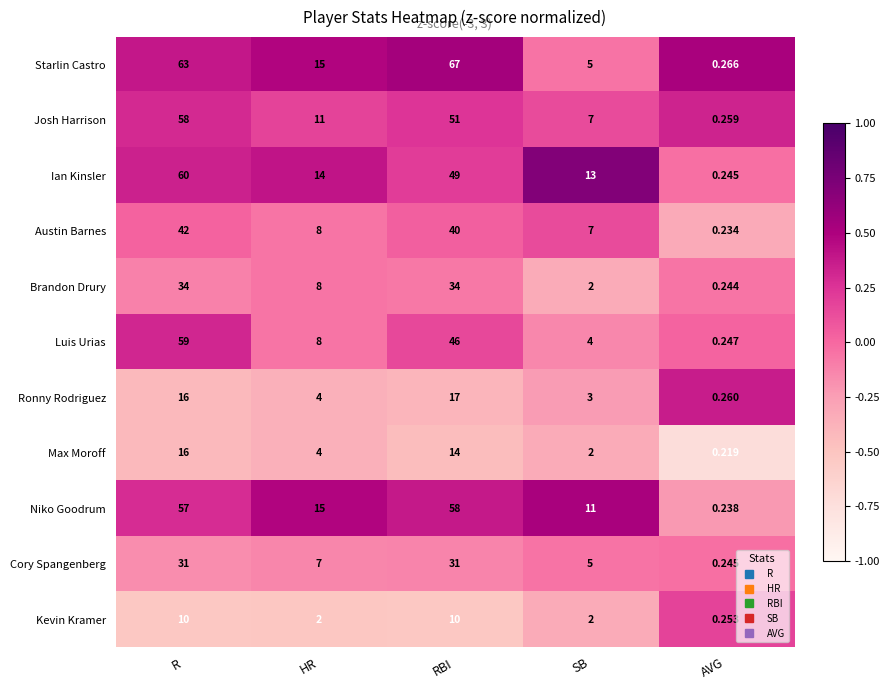

Is the value of Austin Barnes at RBI greater than the value of Starlin Castro at RBI?

No